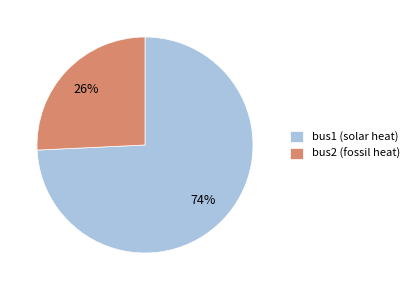

To the nearest percent, what is the combined percentage of bus1 (solar heat) and bus2 (fossil heat)?

100%